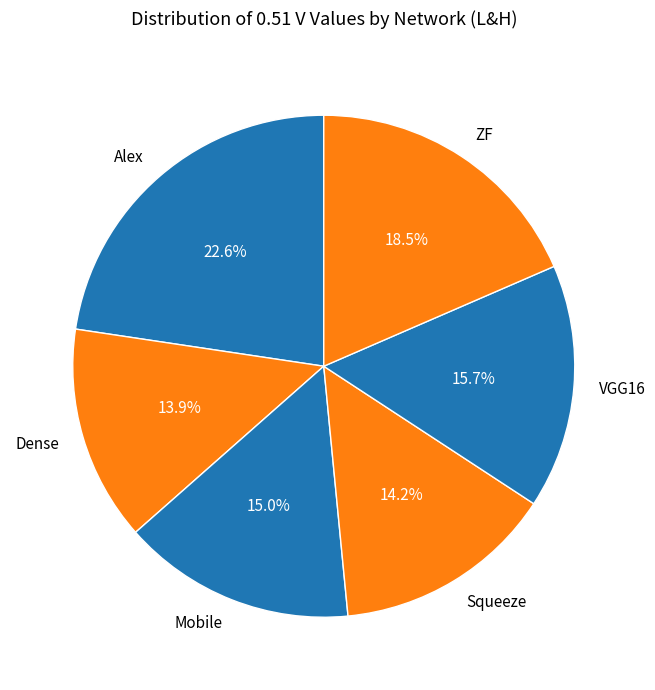

Combined, do ZF and VGG16 account for over 50%?

No